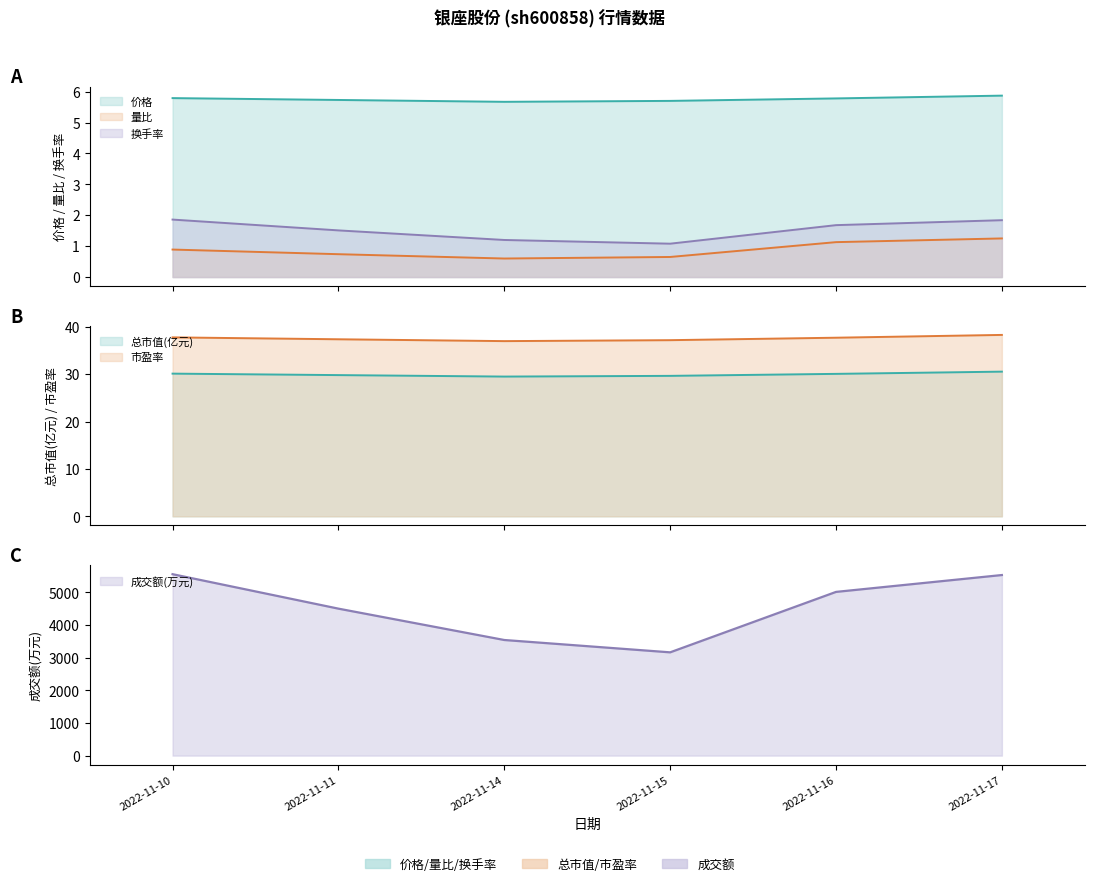

What is the approximate value of 量比 at 2022-11-16?

1.1